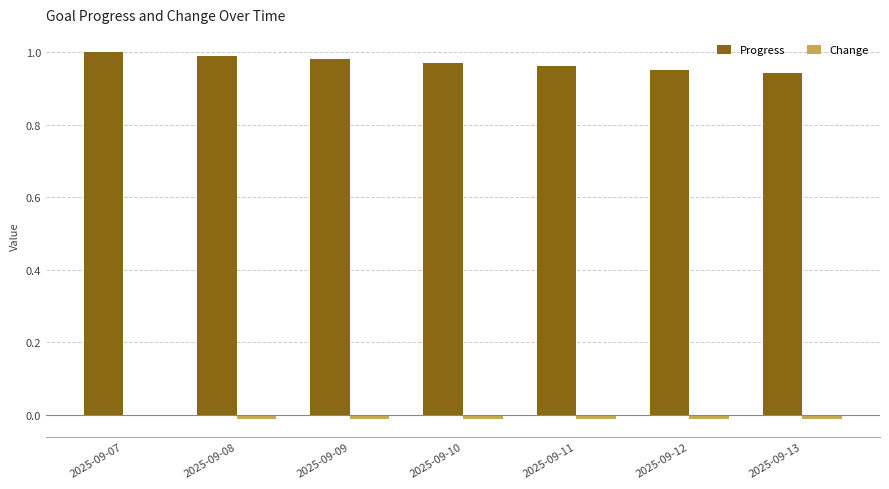

Which series has the largest total across all categories?

Progress